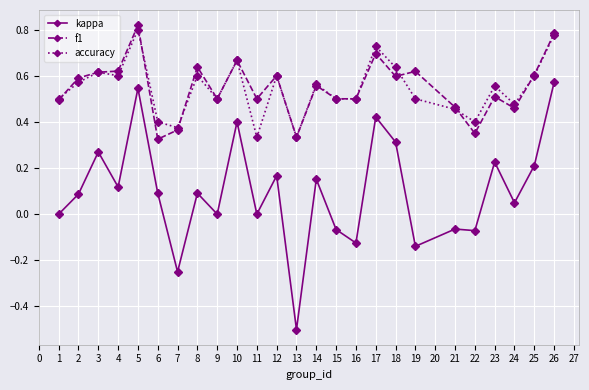

True or false: accuracy has a value of 0.1 at 9.

False